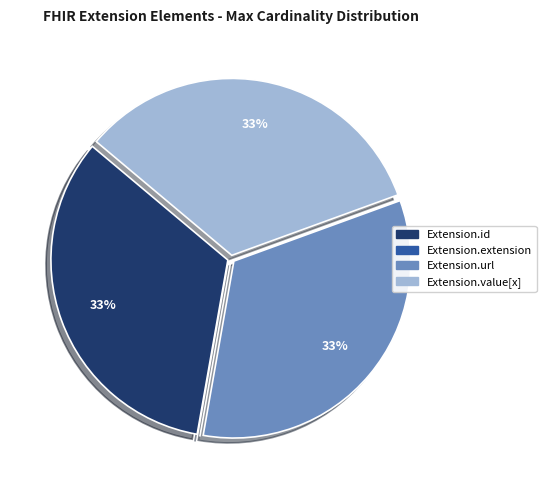

Does any single category account for the majority?

No